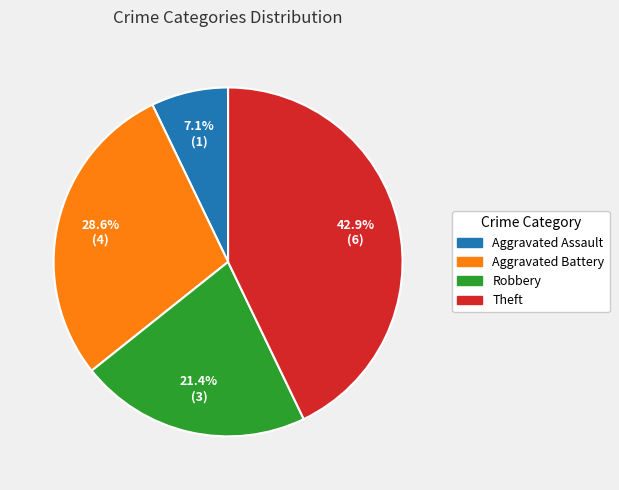

What percentage do Robbery and Aggravated Battery together represent?

50.0%